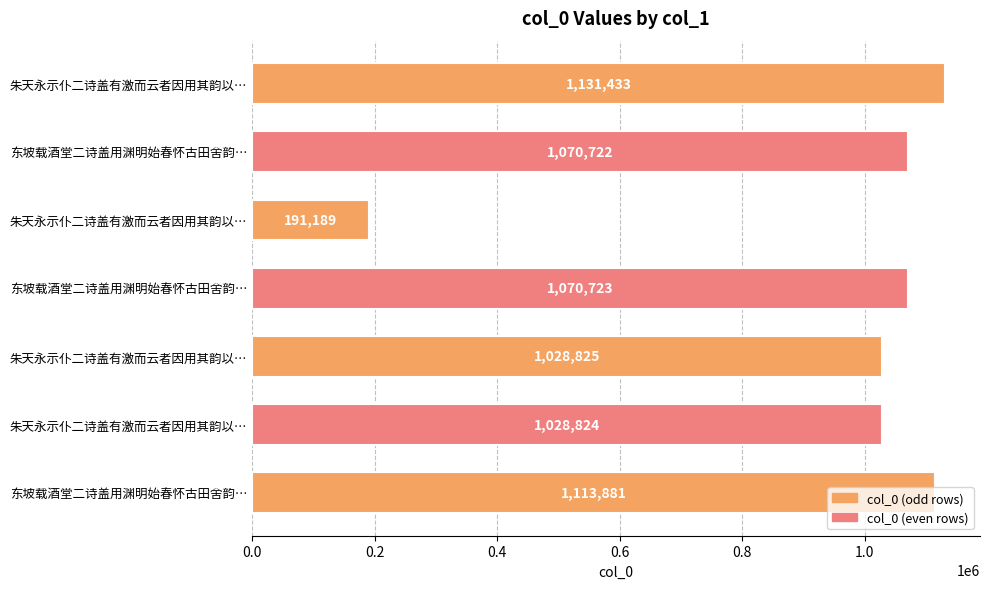

Does the chart contain any negative values?

No